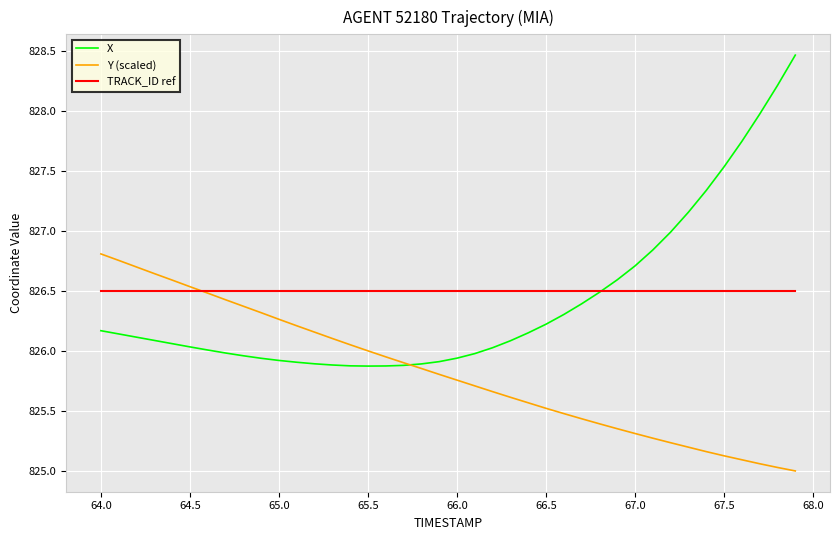

What is the greatest value displayed?

828.5